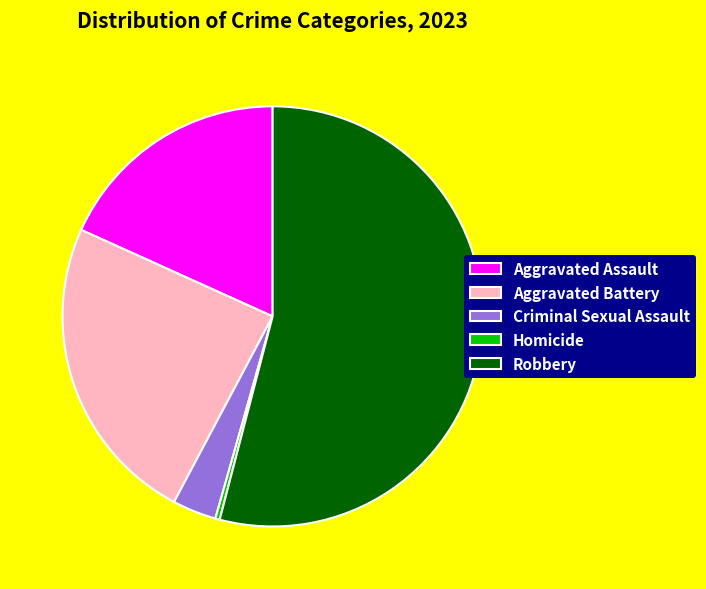

The Aggravated Assault slice represents 18% of the pie. True or false?

True